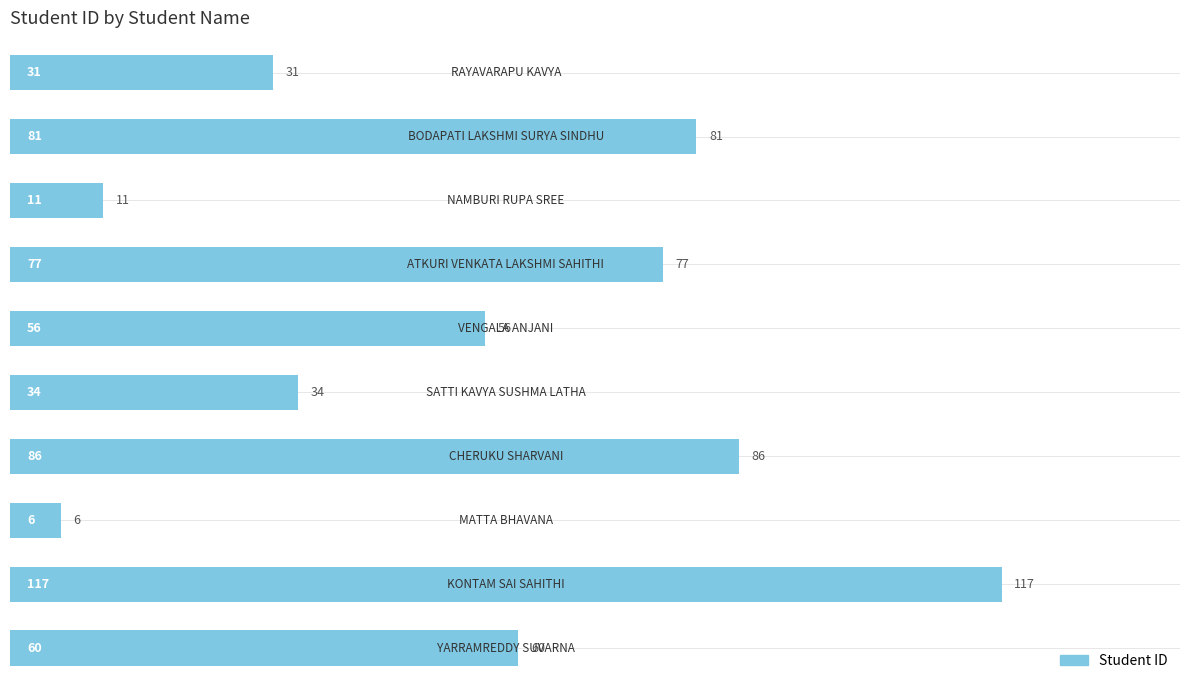

What is the greatest value displayed?

117